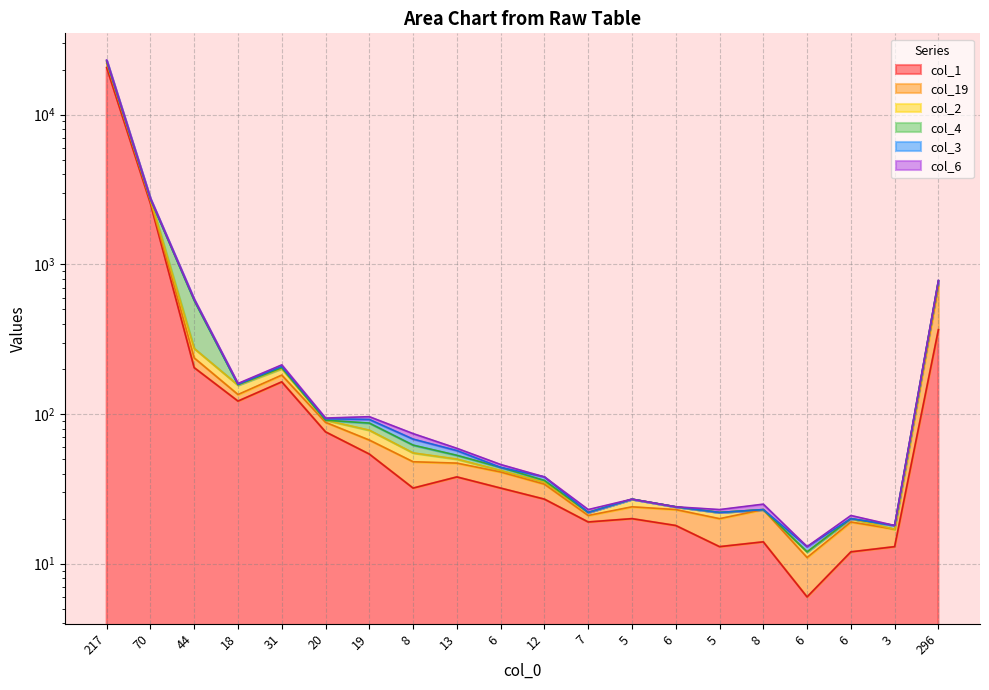

At which category is the sum across all series the highest?

217